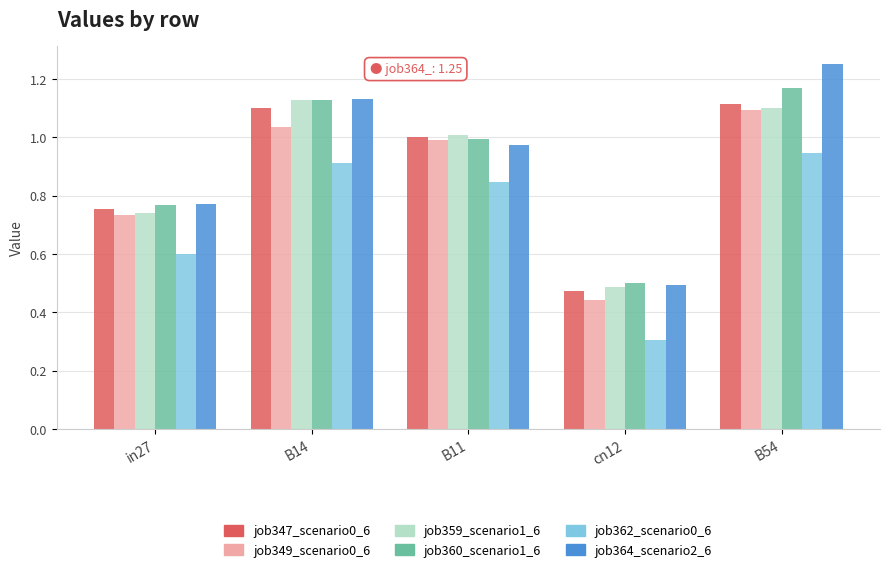

Which label corresponds to the smallest value in the chart?

cn12